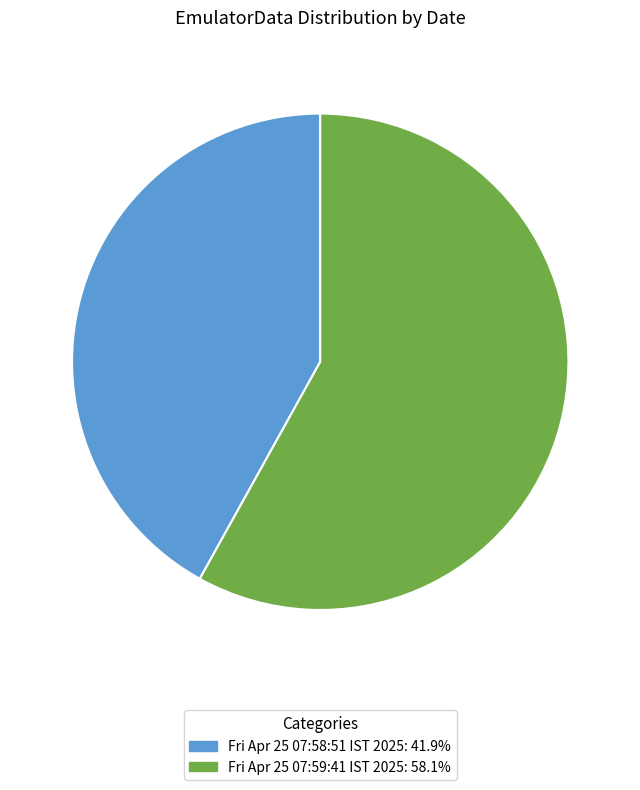

Do Fri Apr 25 07:58:51 IST 2025 and Fri Apr 25 07:59:41 IST 2025 together represent more than half of the pie?

Yes